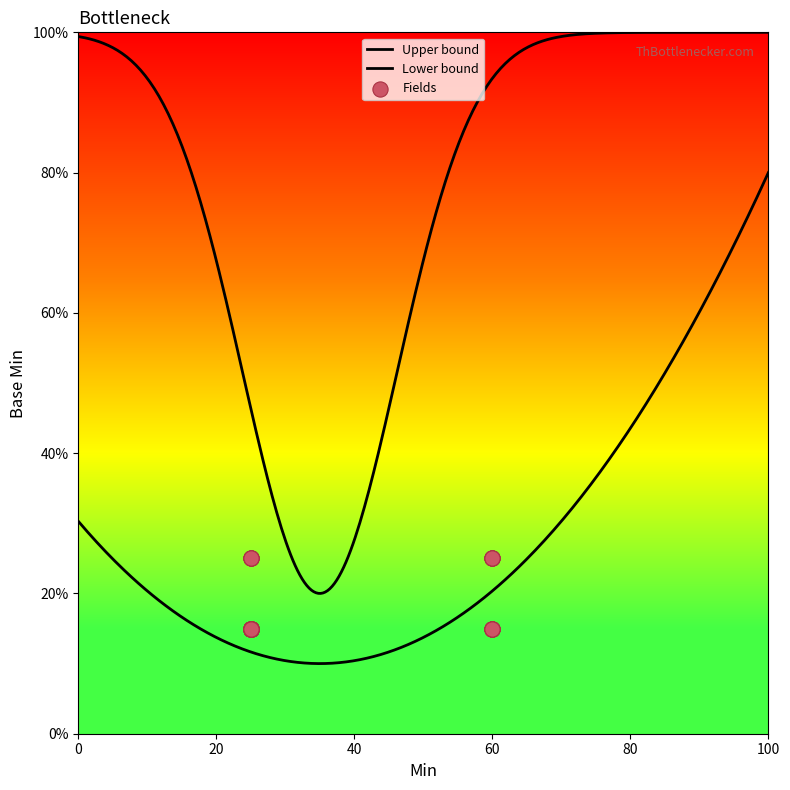

Approximately how many times larger is the value at 0 compared to 0?

1.0